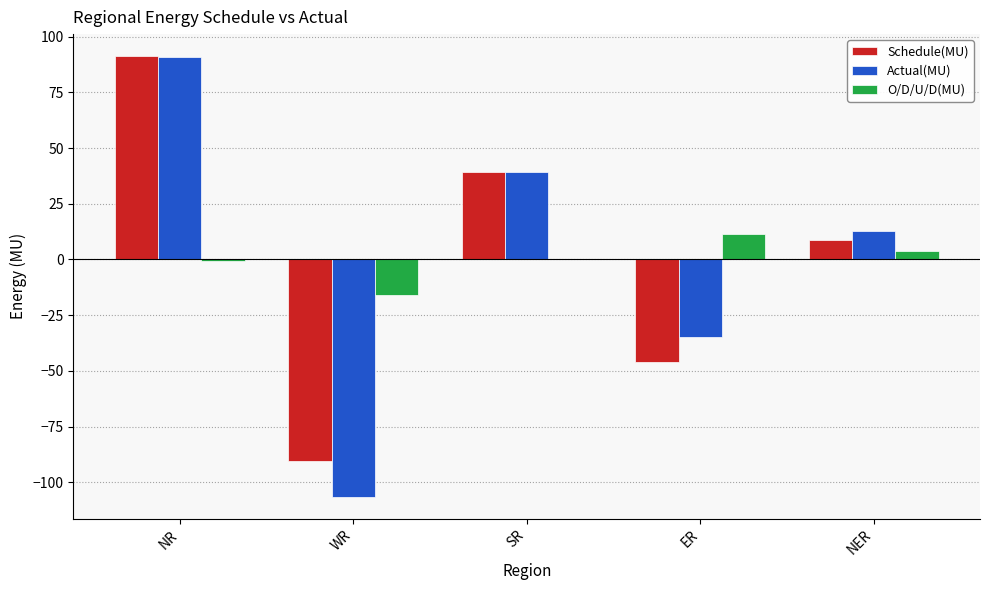

What is the maximum value shown in the chart?

91.3